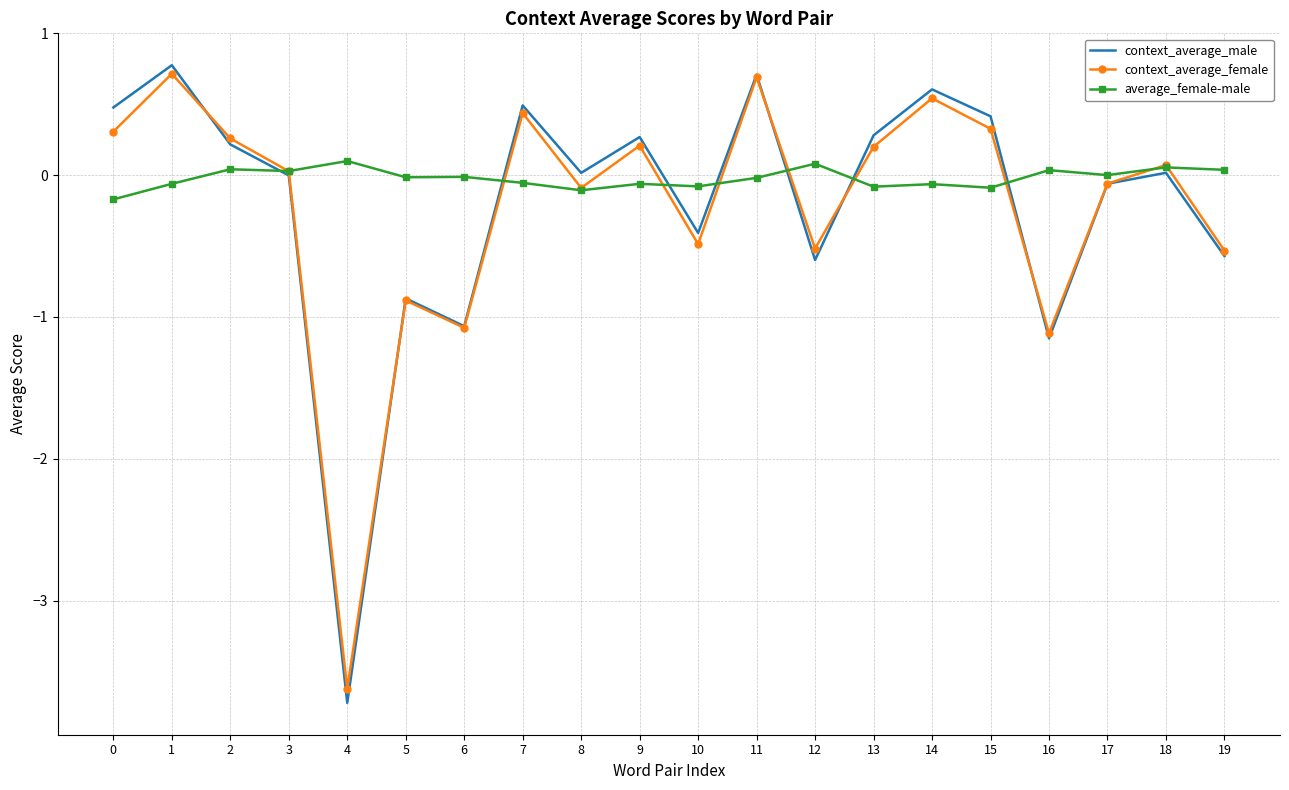

How many categories are shown in the chart?

20